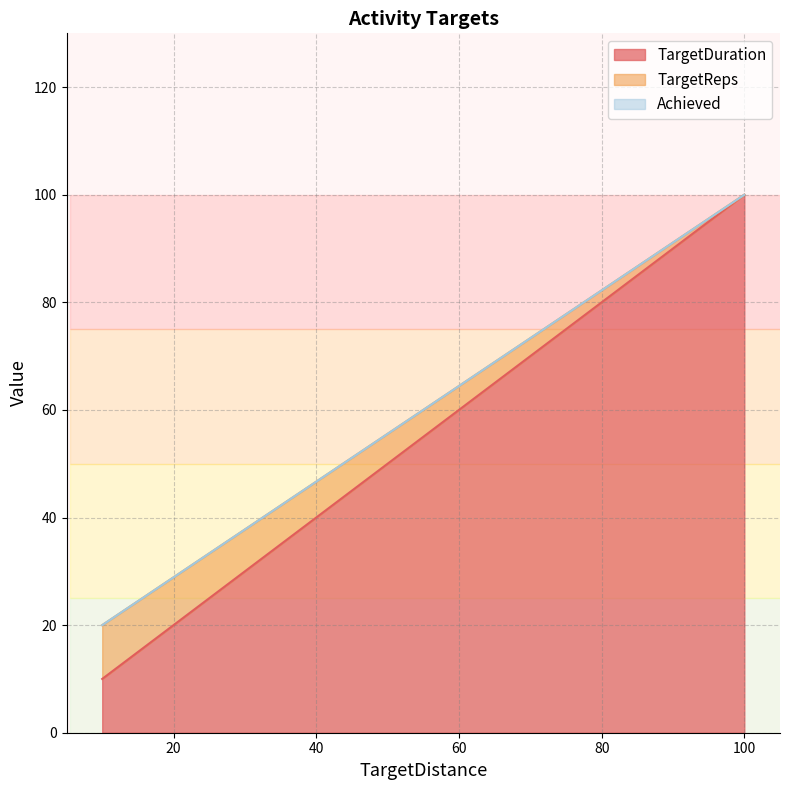

How many values in the TargetDuration series are below 100?

1